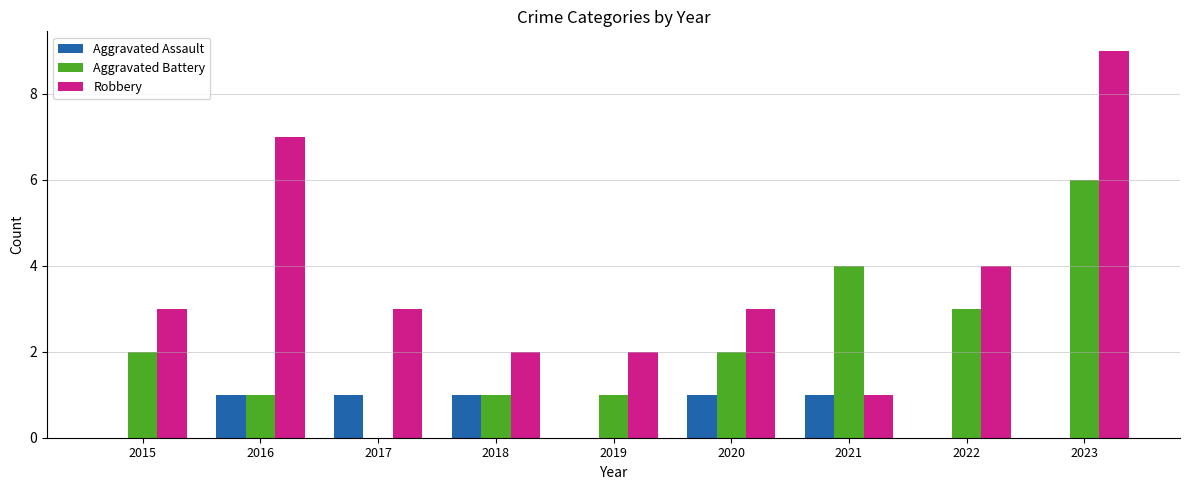

Is it true that Aggravated Battery equals 6 at 2023?

True